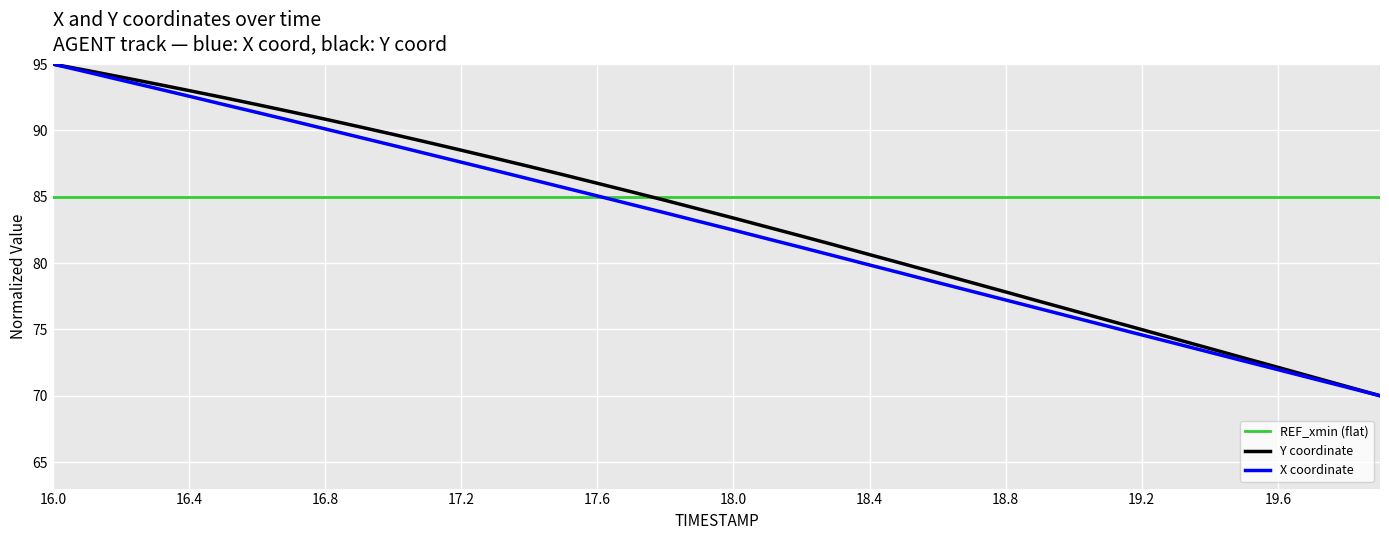

Which category has the lowest value across all series?

19.9